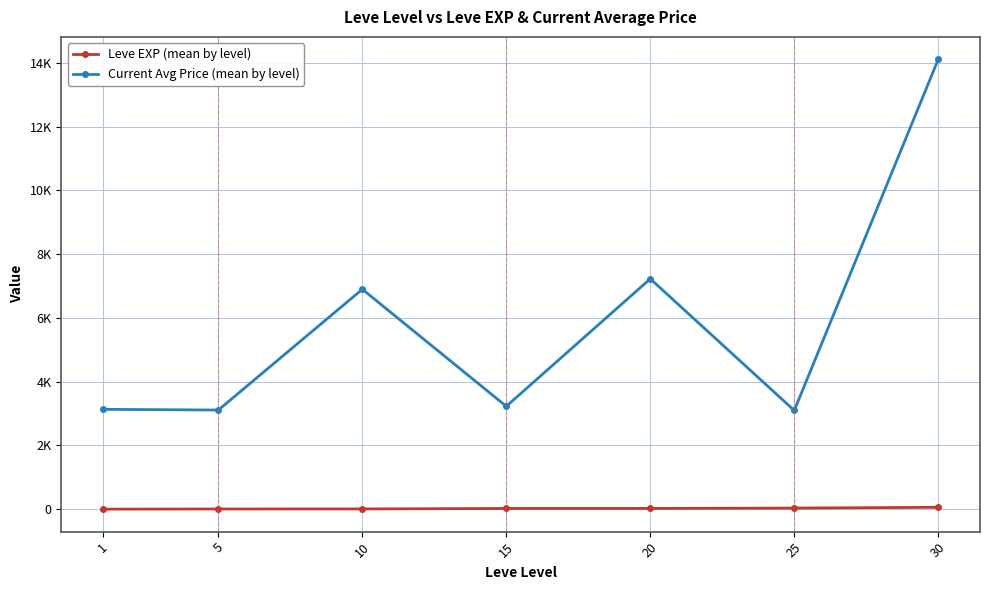

Does the chart have visible grid lines?

Yes